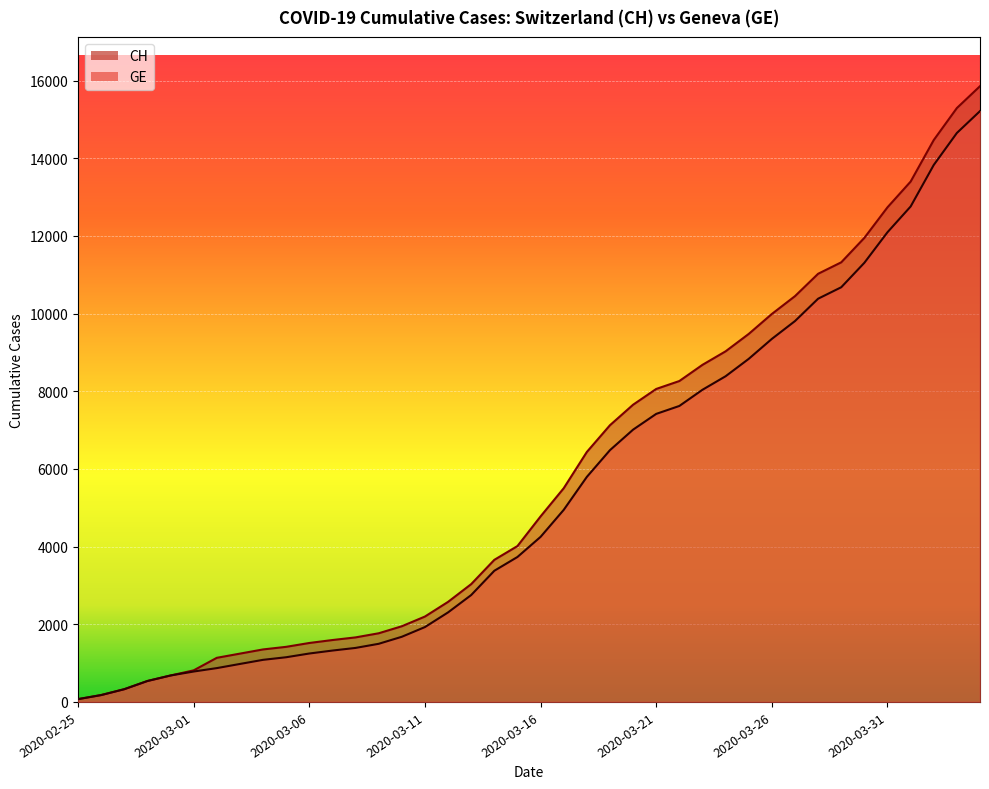

How many data points in GE are less than 4251?

20